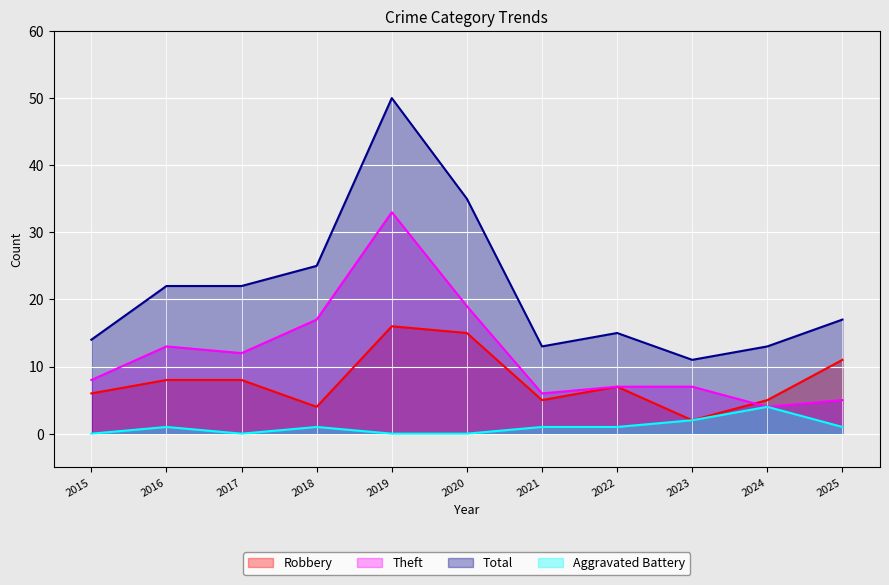

At how many categories does at least one series exceed 32?

2